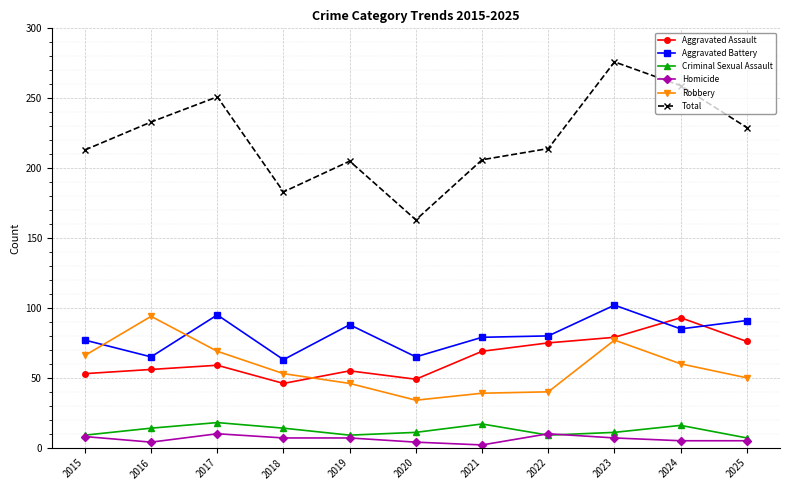

True or false: Criminal Sexual Assault and Aggravated Assault intersect in this chart.

False